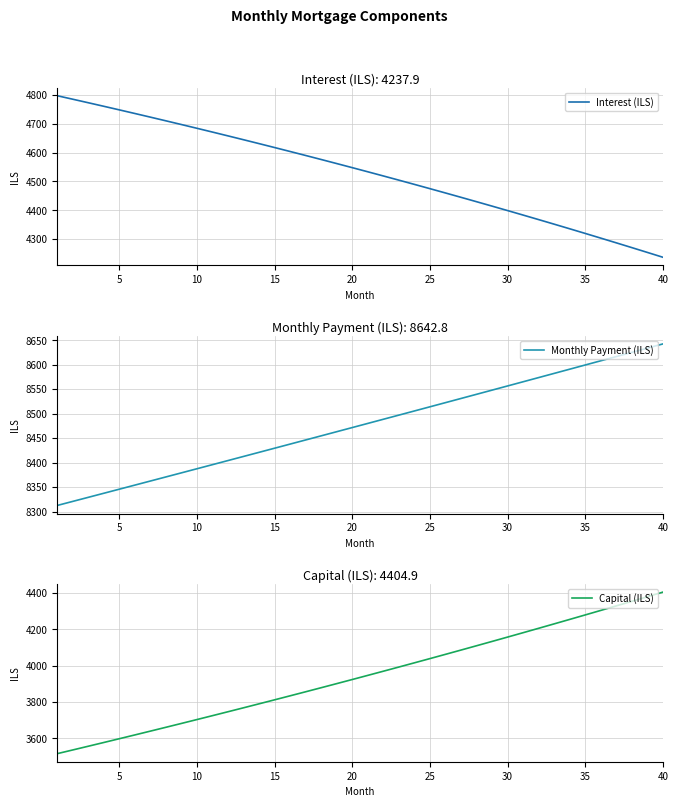

Which category has the highest value in the Monthly Payment (ILS) series?

40